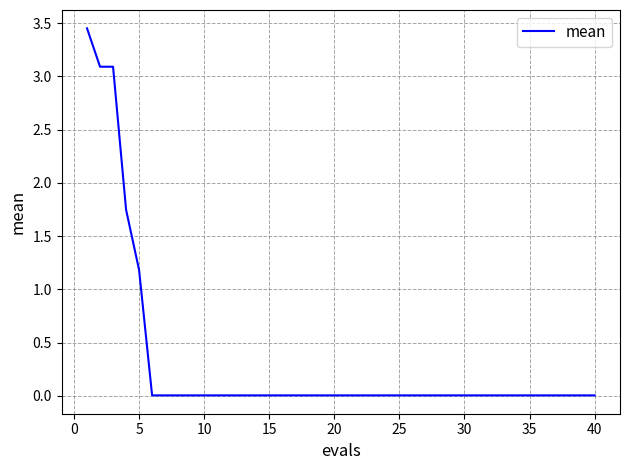

What is the difference between the maximum and minimum values?

3.4